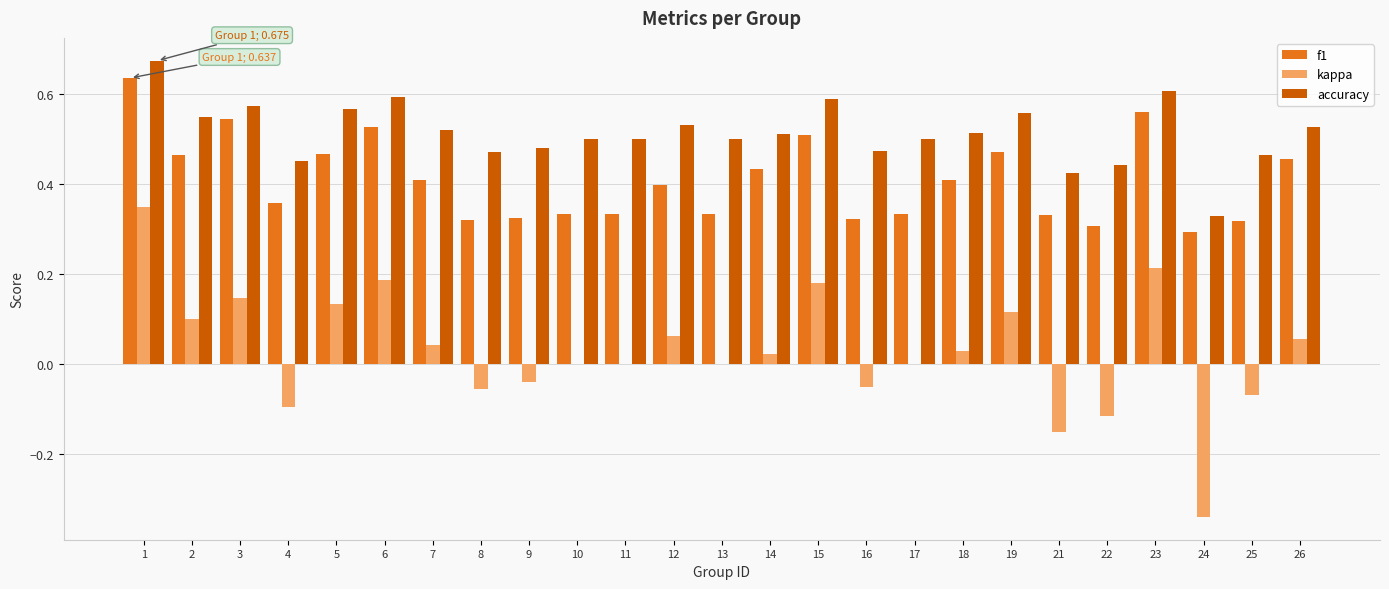

True or false: kappa has a value of 0.1 at 2.

True